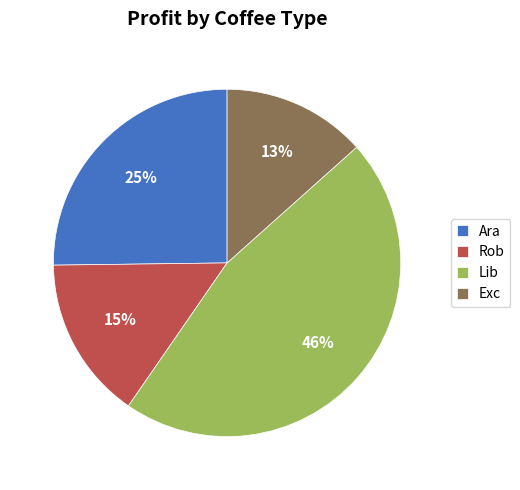

To the nearest percent, what portion does Ara represent?

25%